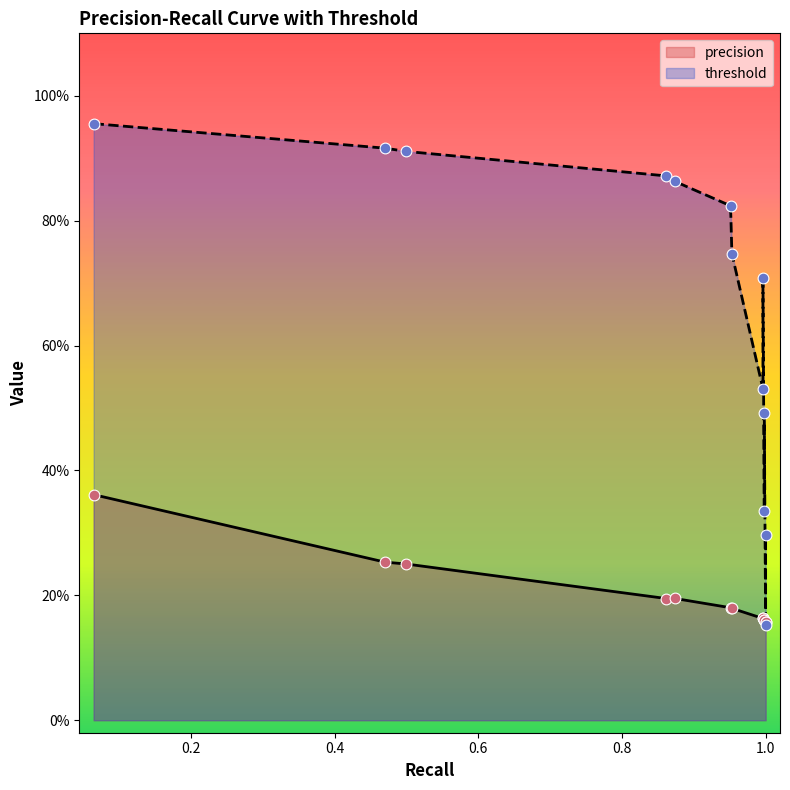

At which category is the sum across all series the highest?

0.0647887323943662